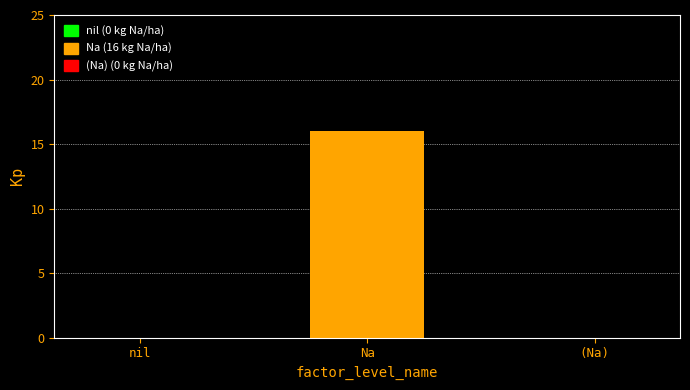

What value does the data have at Na, to the nearest 5?

15